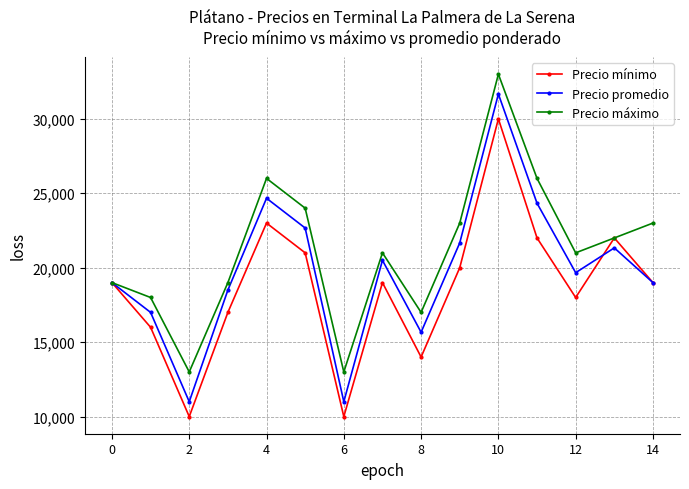

Which series has the widest spread of values?

Precio promedio